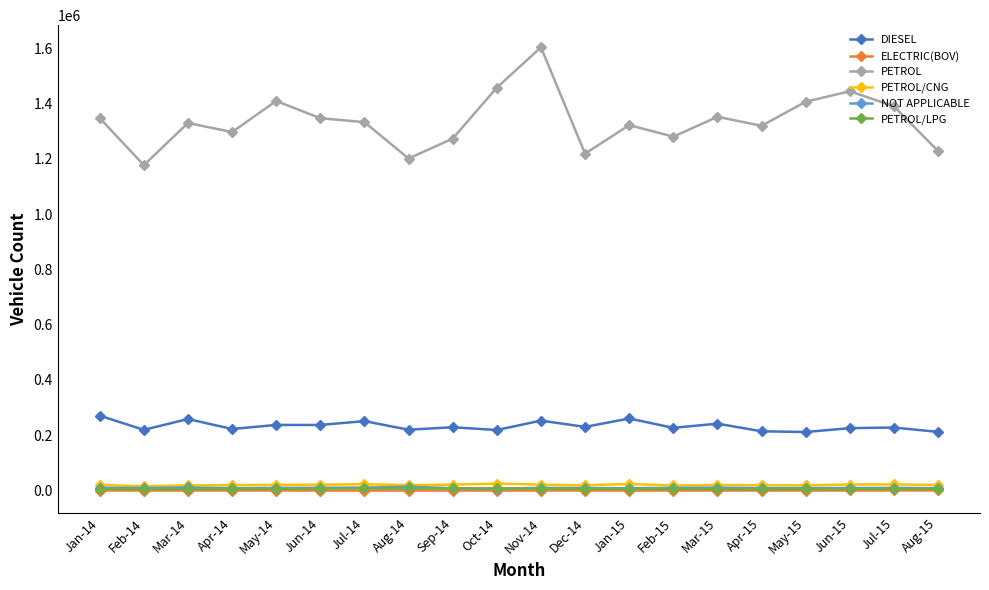

Which series has the largest total across all categories?

PETROL